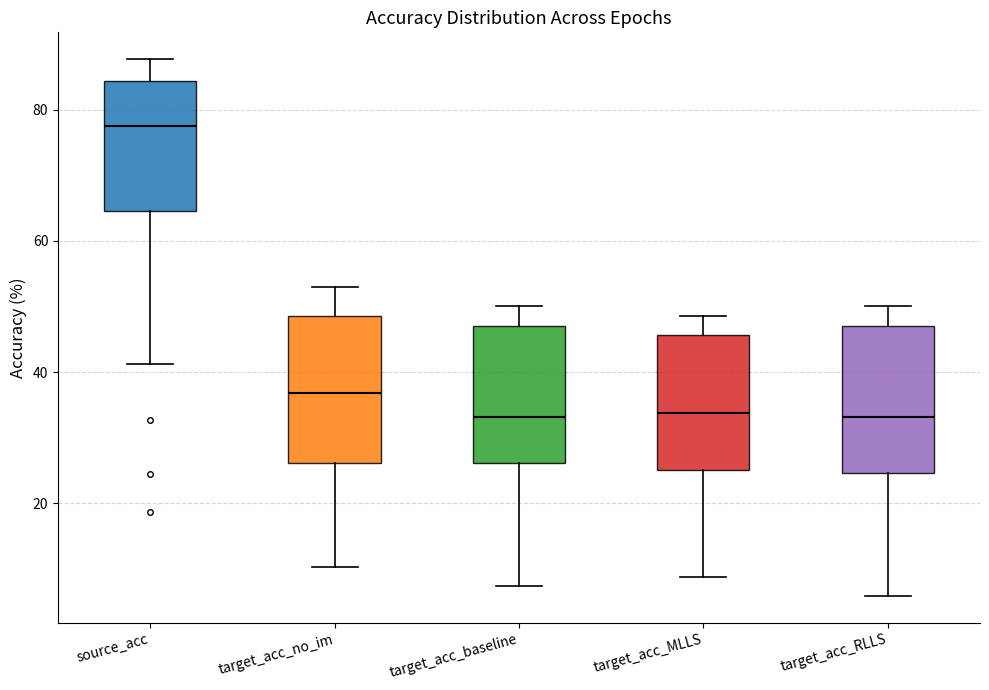

Reading left to right, read every box against the y-axis: the position of its median line, the range the box covers, and the ends of its whiskers. The values are not printed on the chart, so give them approximately, as read against the axis.

source_acc: median 78, box 64 to 84, whiskers 42 to 88
target_acc_no_im: median 36, box 26 to 48, whiskers 10 to 52
target_acc_baseline: median 34, box 26 to 48, whiskers 8 to 50
target_acc_MLLS: median 34, box 26 to 46, whiskers 8 to 48
target_acc_RLLS: median 34, box 24 to 48, whiskers 6 to 50